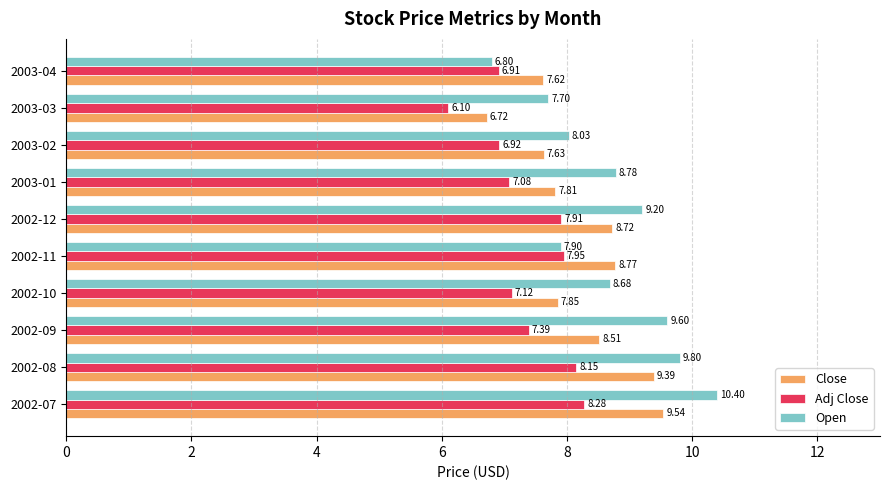

What is the average value of the Adj Close series?

7.4